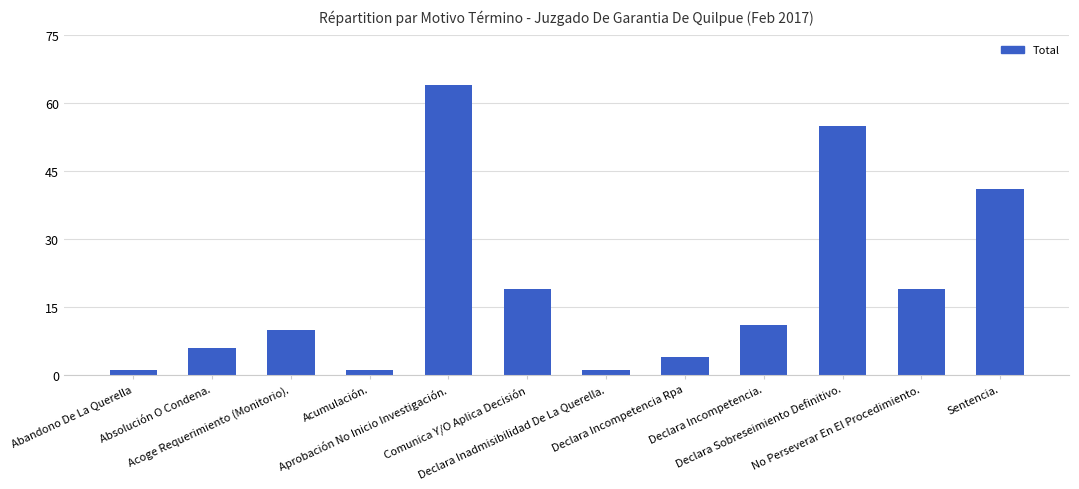

What is the sum of the values at Absolución O Condena. and Acoge Requerimiento (Monitorio).?

16